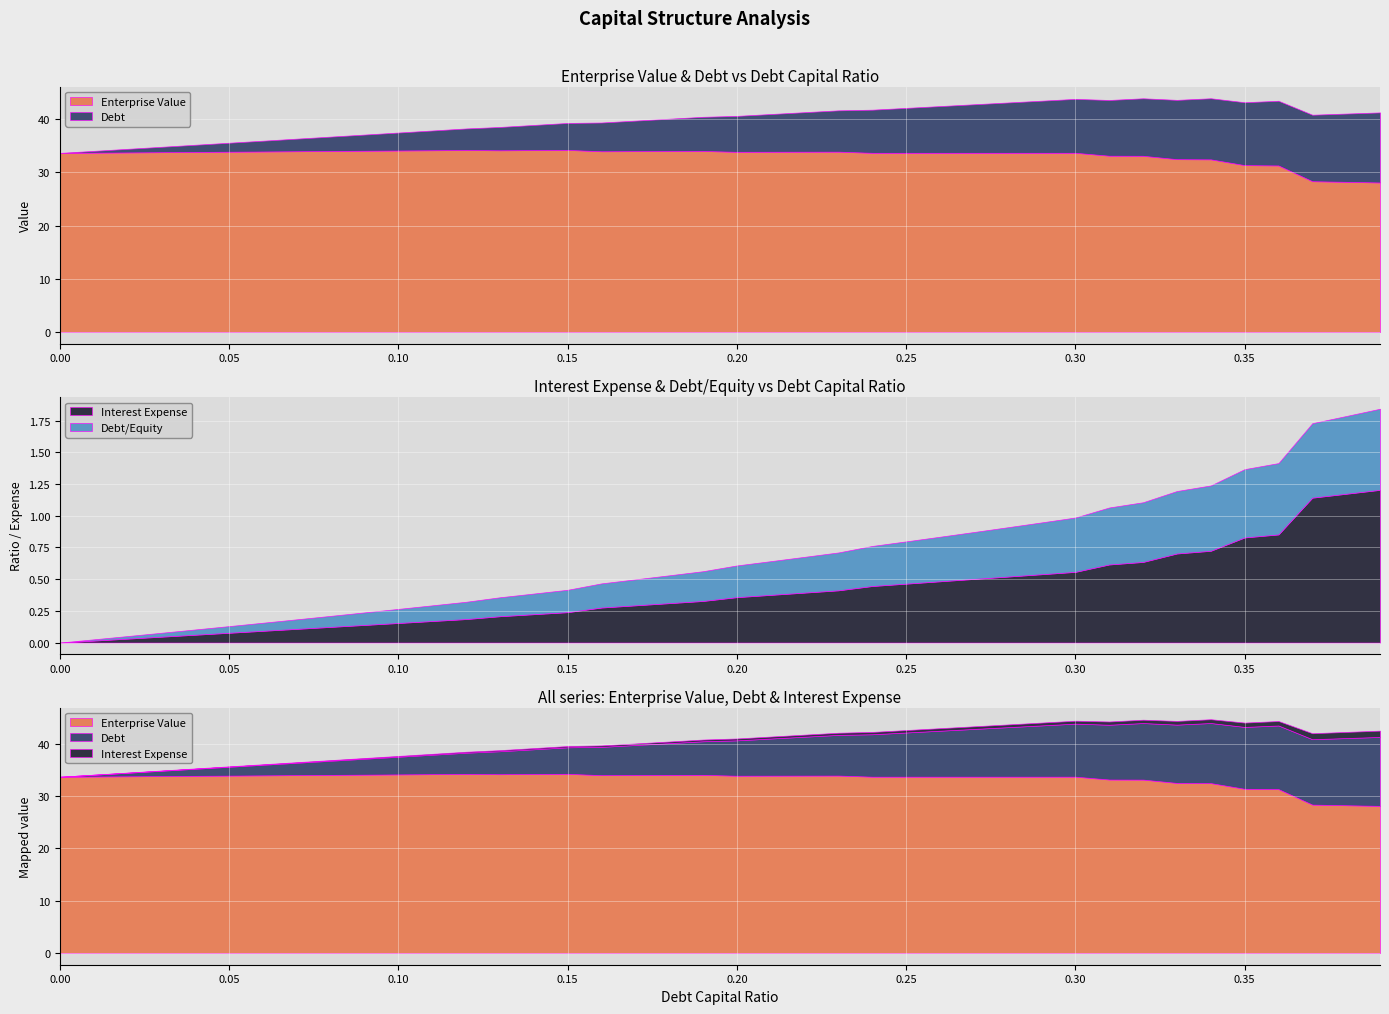

What is the average value of the enterprise_value series?

33.3